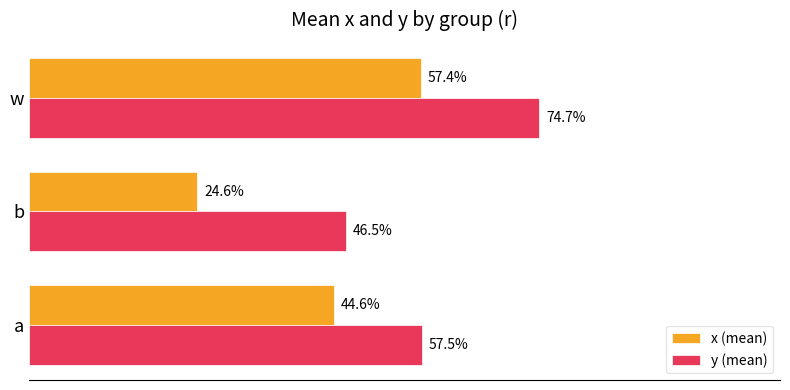

What are all the series names shown in the legend?

x (mean), y (mean)